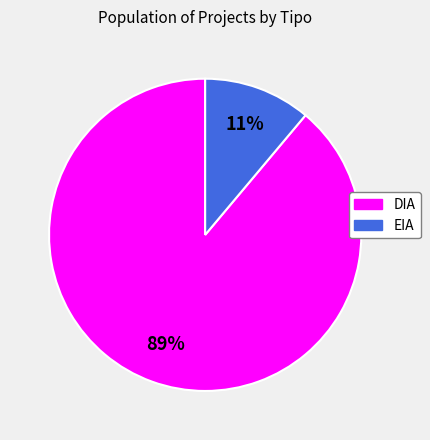

To the nearest percent, what is the difference between the EIA and DIA slice percentages?

78%